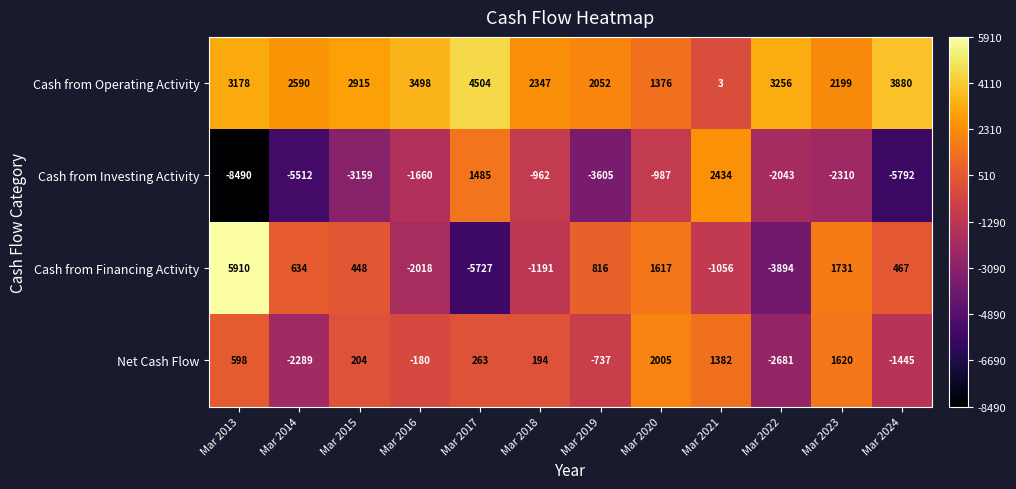

Is the value of Cash from Operating Activity at Mar 2015 greater than the value of Net Cash Flow at Mar 2016?

Yes